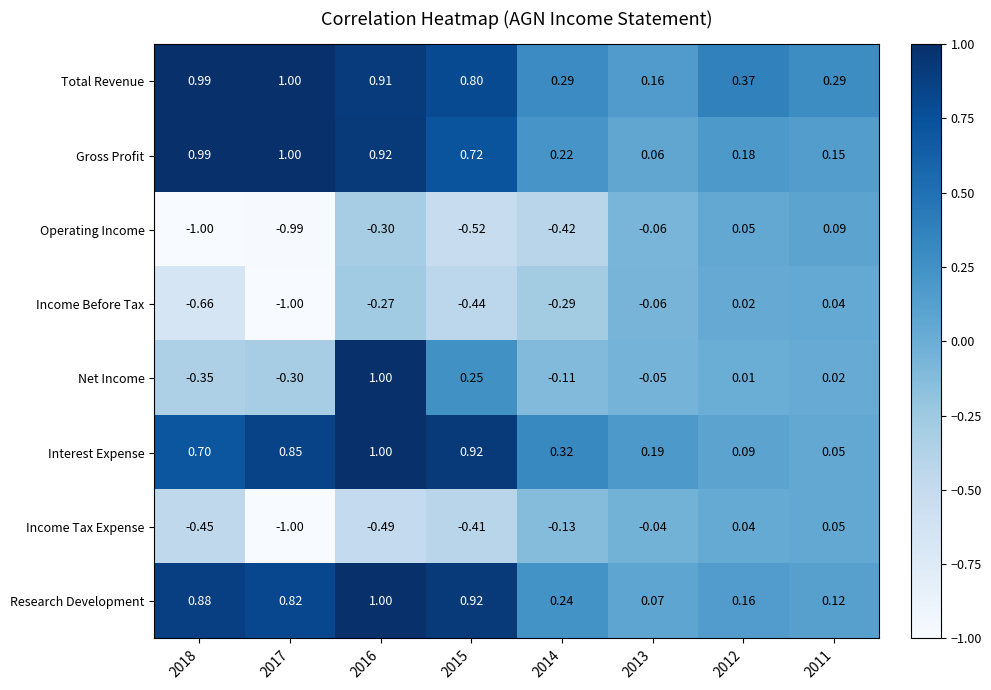

How many values in Operating Income are above zero?

2